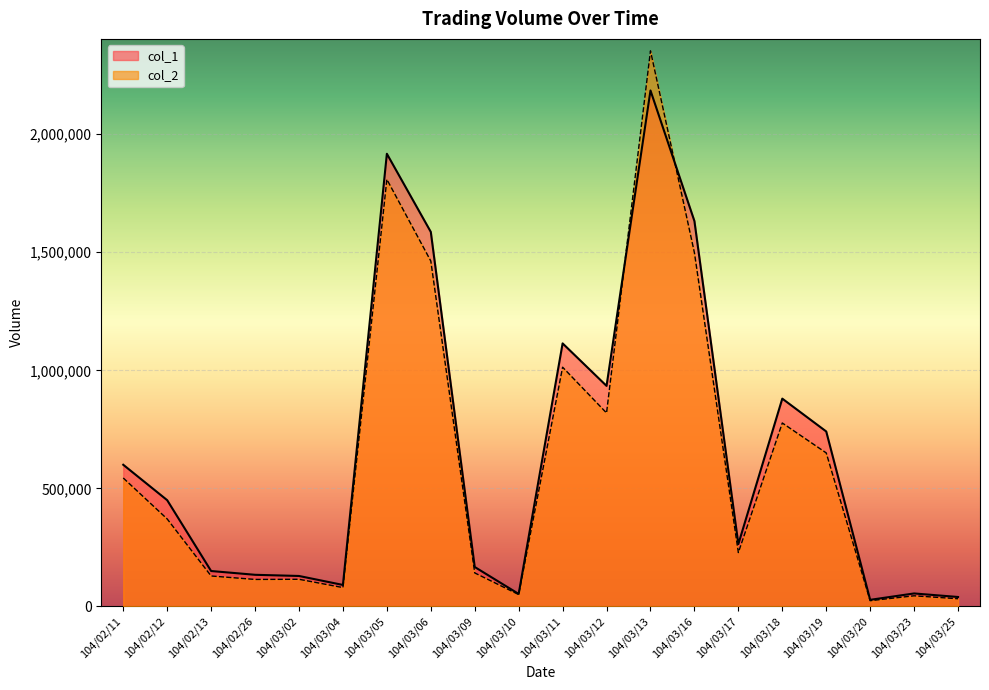

Is the value of col_1 at 104/03/16 greater than the value of col_2 at 104/03/10?

Yes